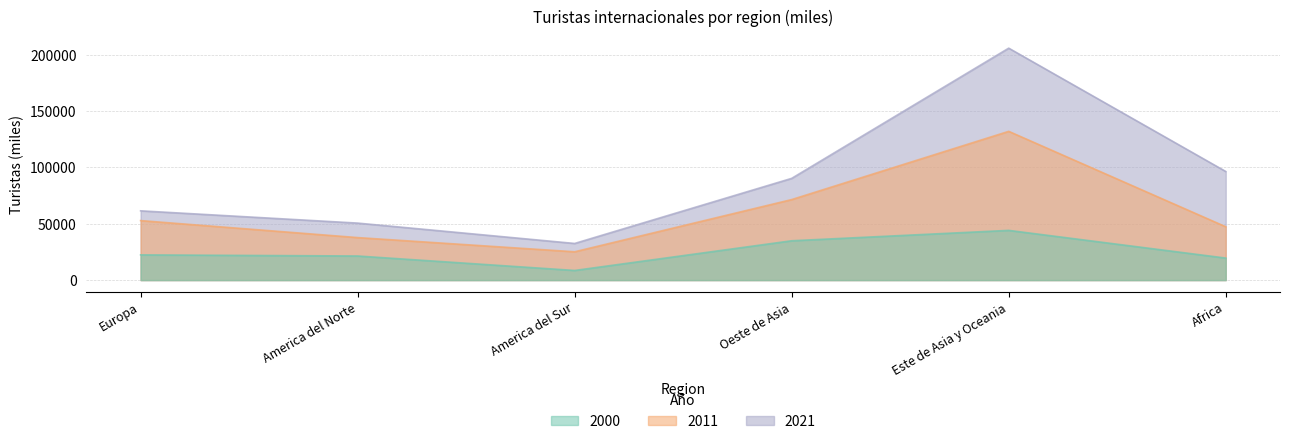

How many series are shown in this chart?

3